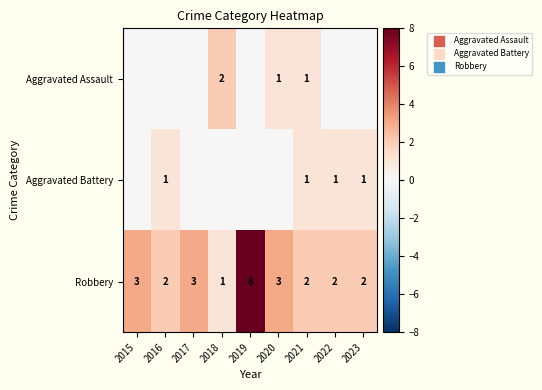

Read the Robbery value at 2019.

8